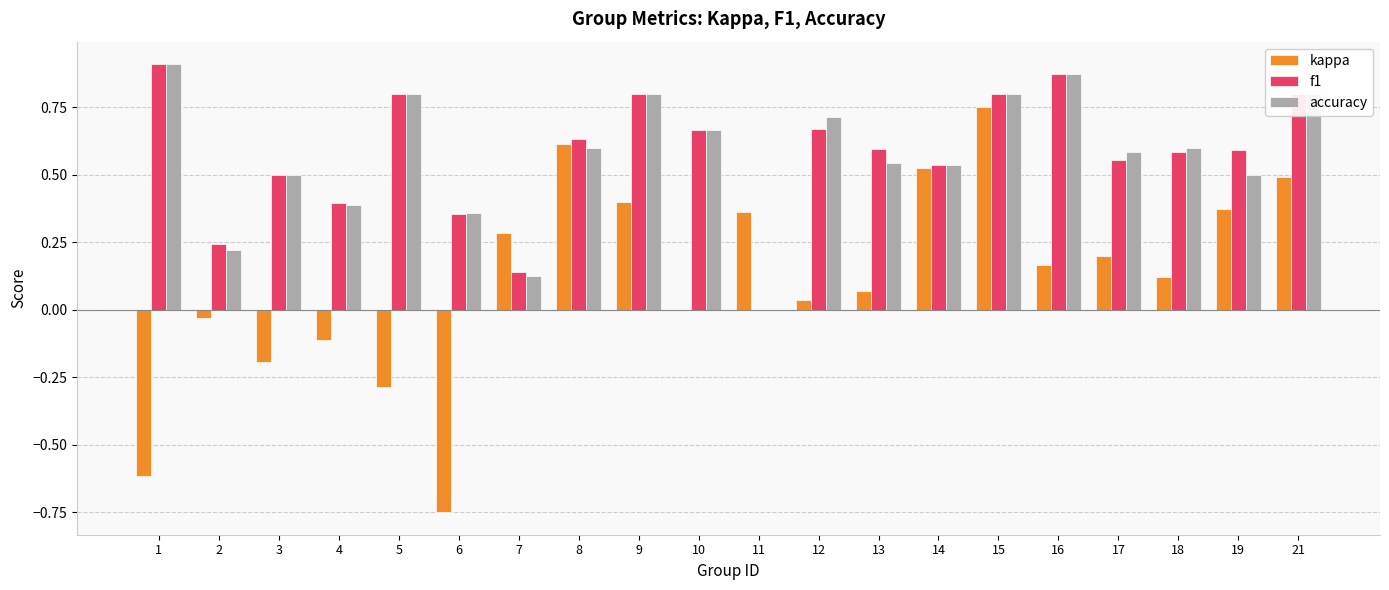

Which series changed the most between 5 and 17?

kappa